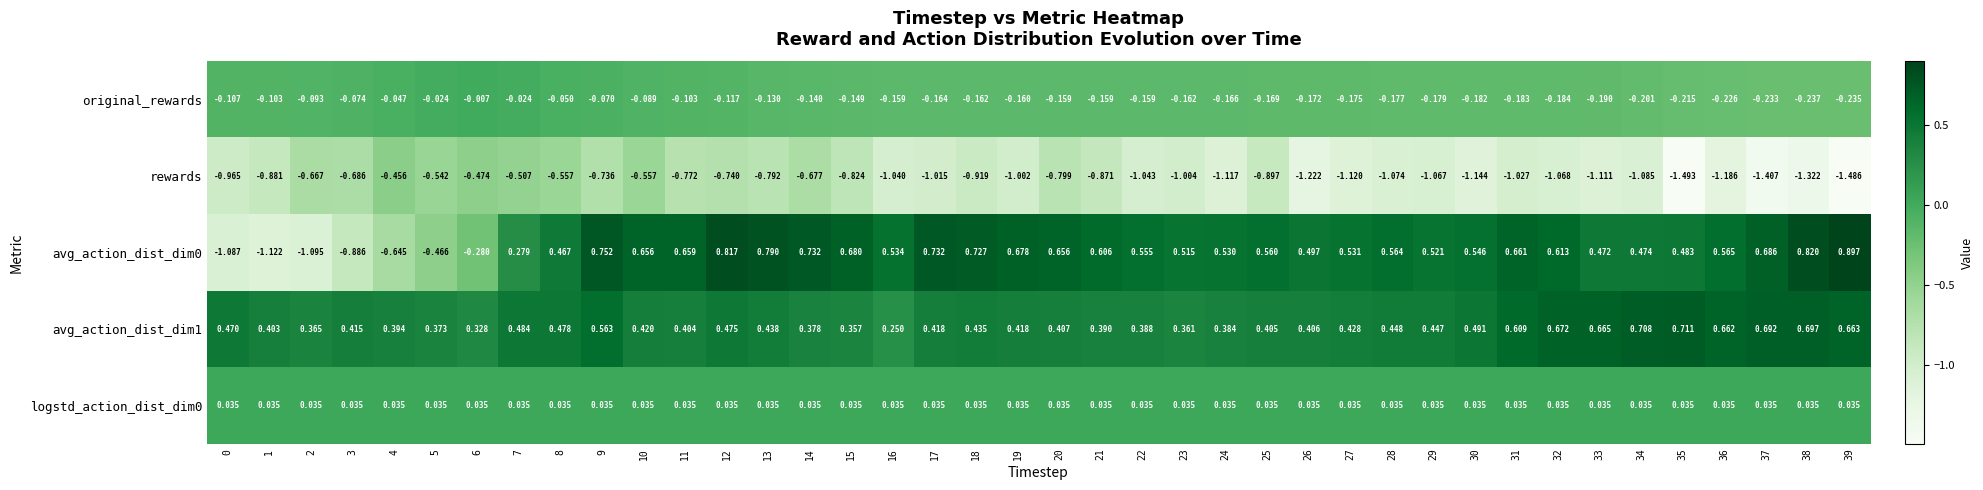

At how many categories does at least one series exceed -1?

40